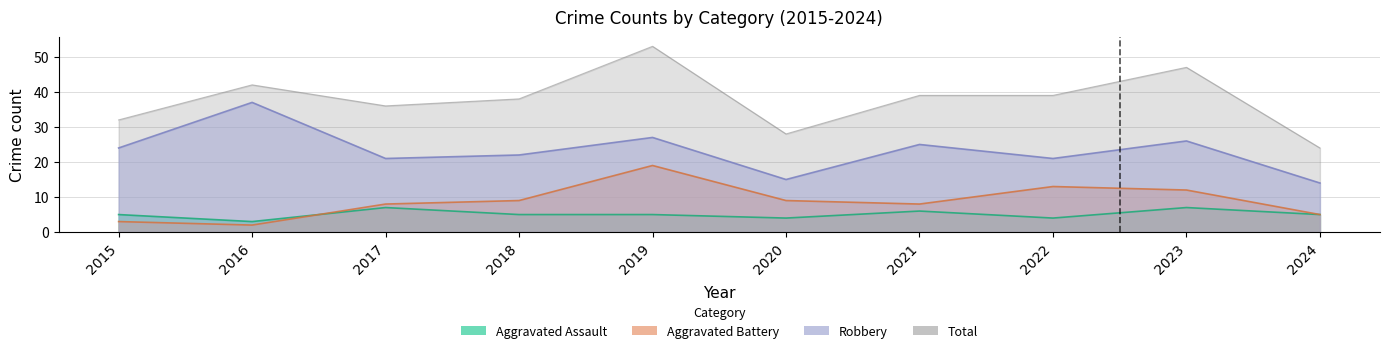

What is the value of the Robbery point at the 8th from the left?

21